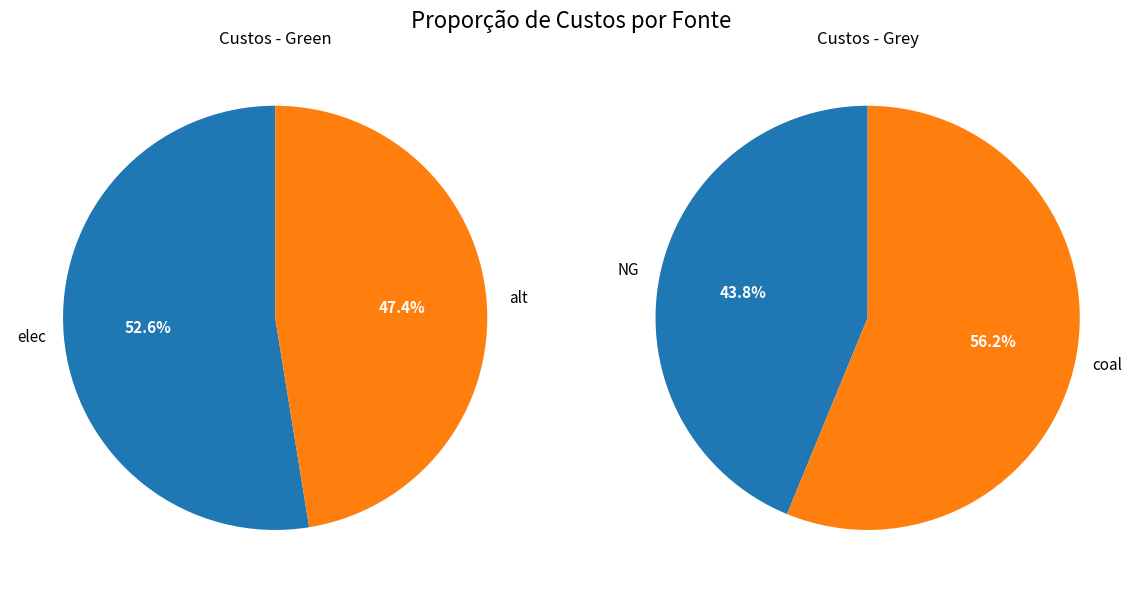

To the nearest percent, what portion does coal represent?

56%